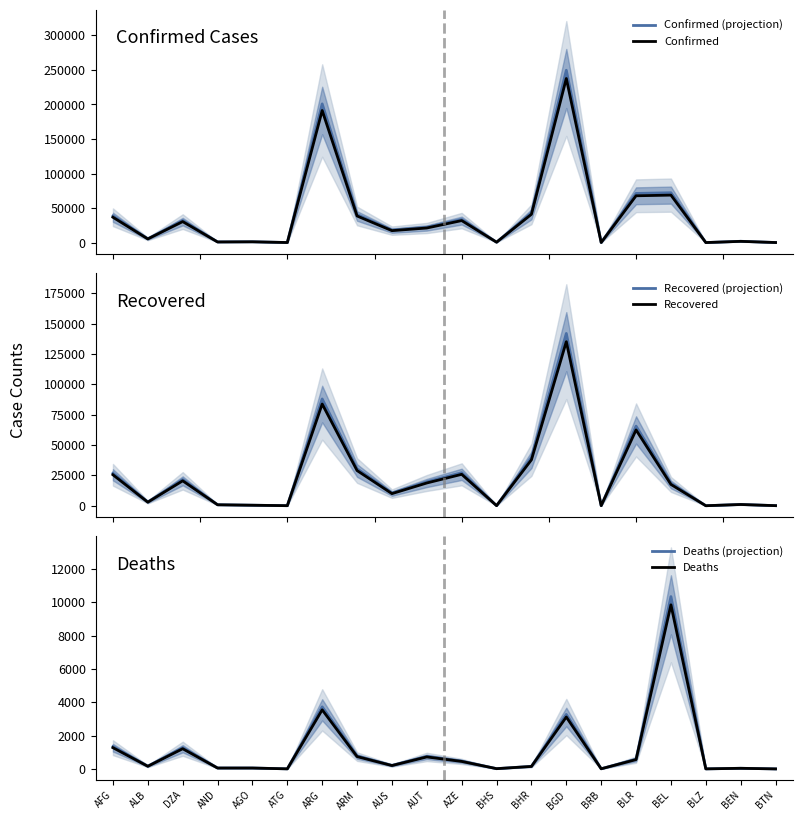

What is the sum of the Recovered (projection) values at AUS and AGO?

10943.1